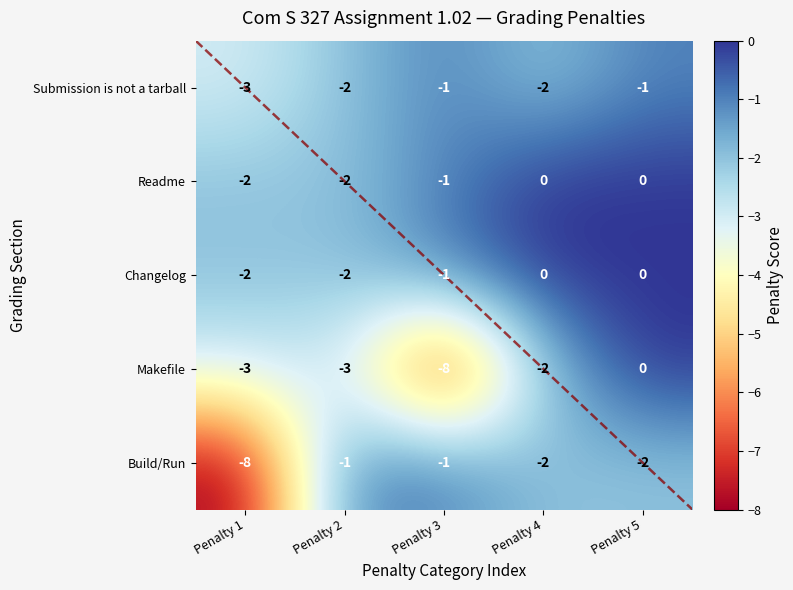

How many data points in Build/Run are above -2?

2